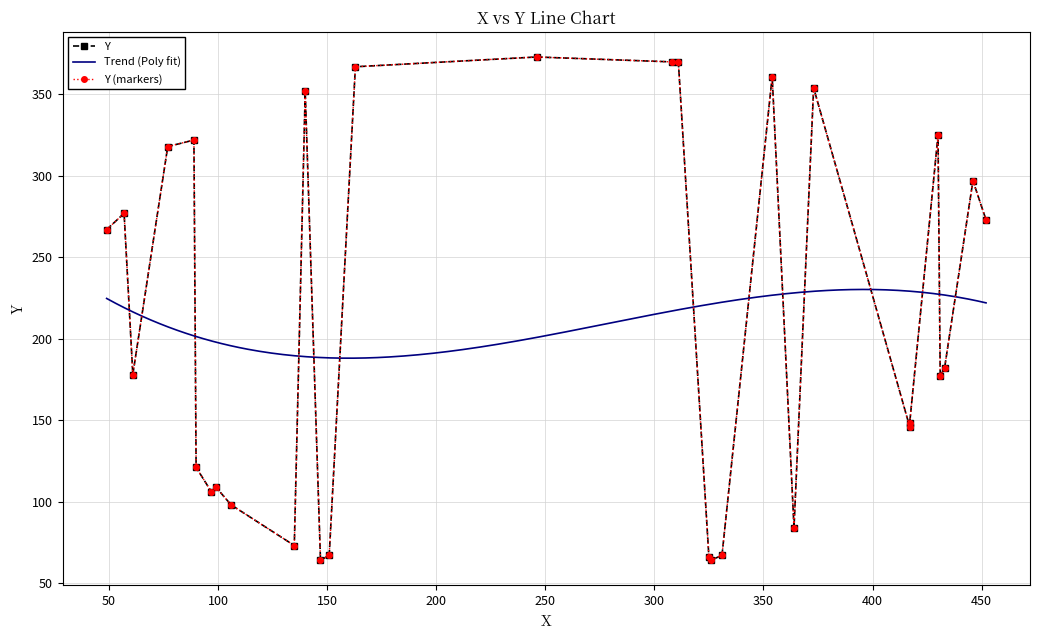

Is it true that the value at 373 is 354?

True